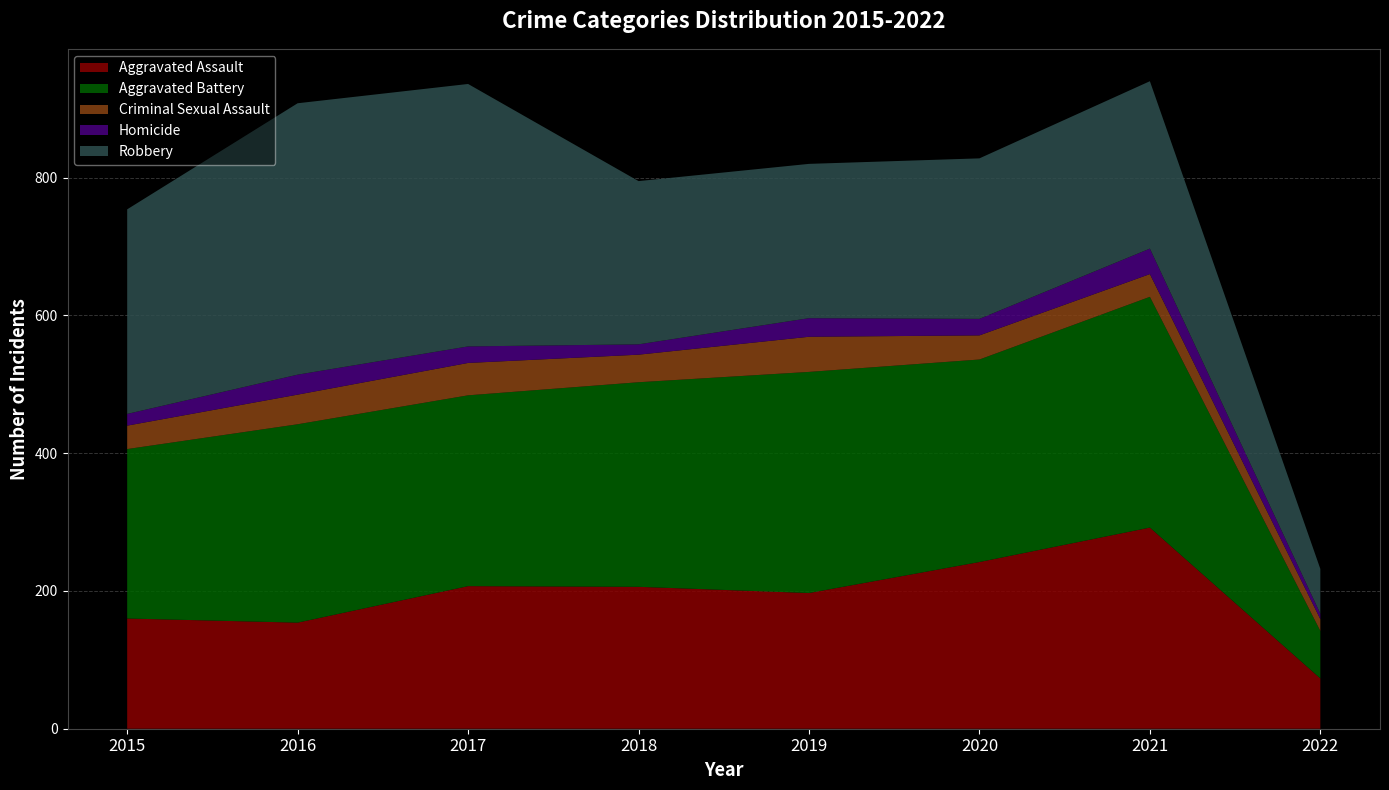

Reading right to left, list all the values displayed in this chart.

Aggravated Assault: 73	292	242	197	206	207	154	160
Aggravated Battery: 69	335	294	321	297	277	288	246
Criminal Sexual Assault: 17	33	35	51	40	47	43	34
Homicide: 8	37	24	27	15	24	29	17
Robbery: 65	243	233	224	237	381	394	297